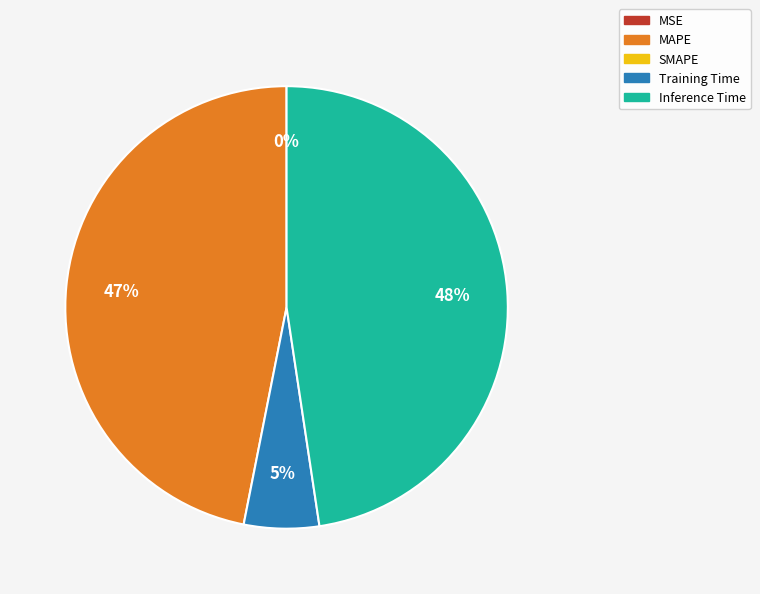

To the nearest percent, what is the average slice percentage?

25%